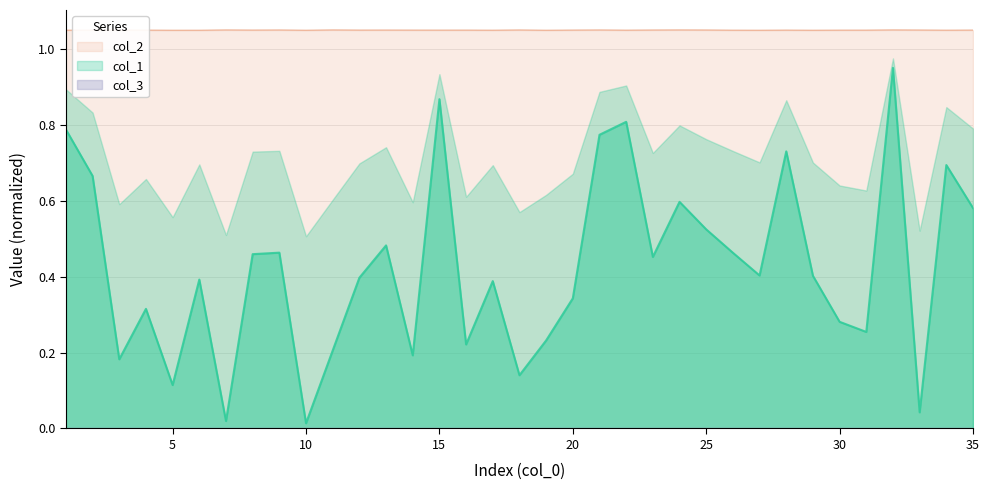

Is it true that col_2 equals 0.7 at 24?

False